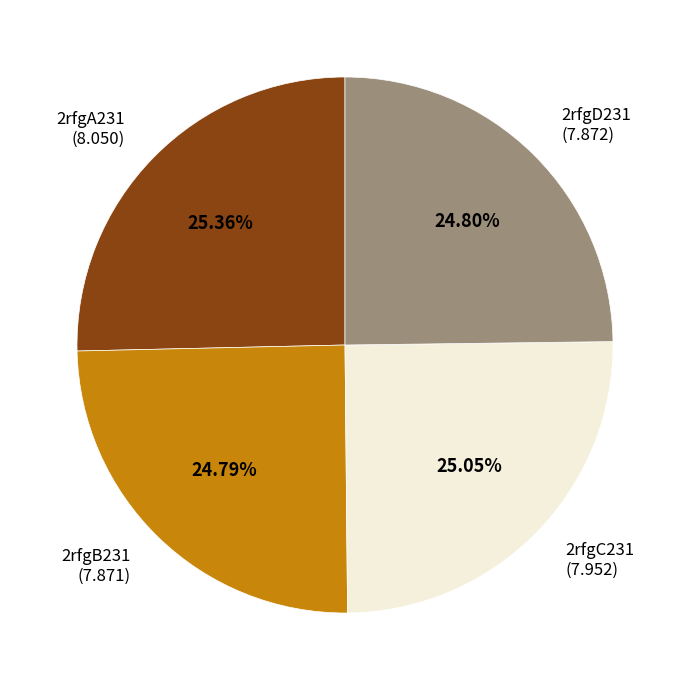

What is the ratio of the value at 2rfgD231 to the value at 2rfgA231?

1.0